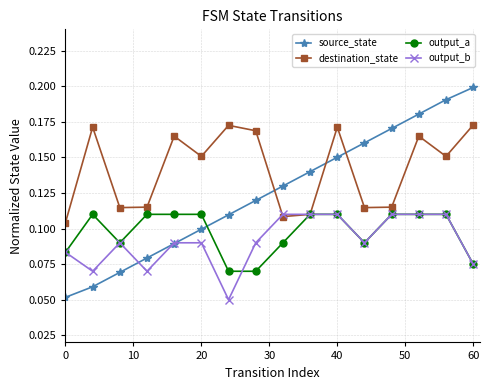

What is the sum of all output_a values?

1.6